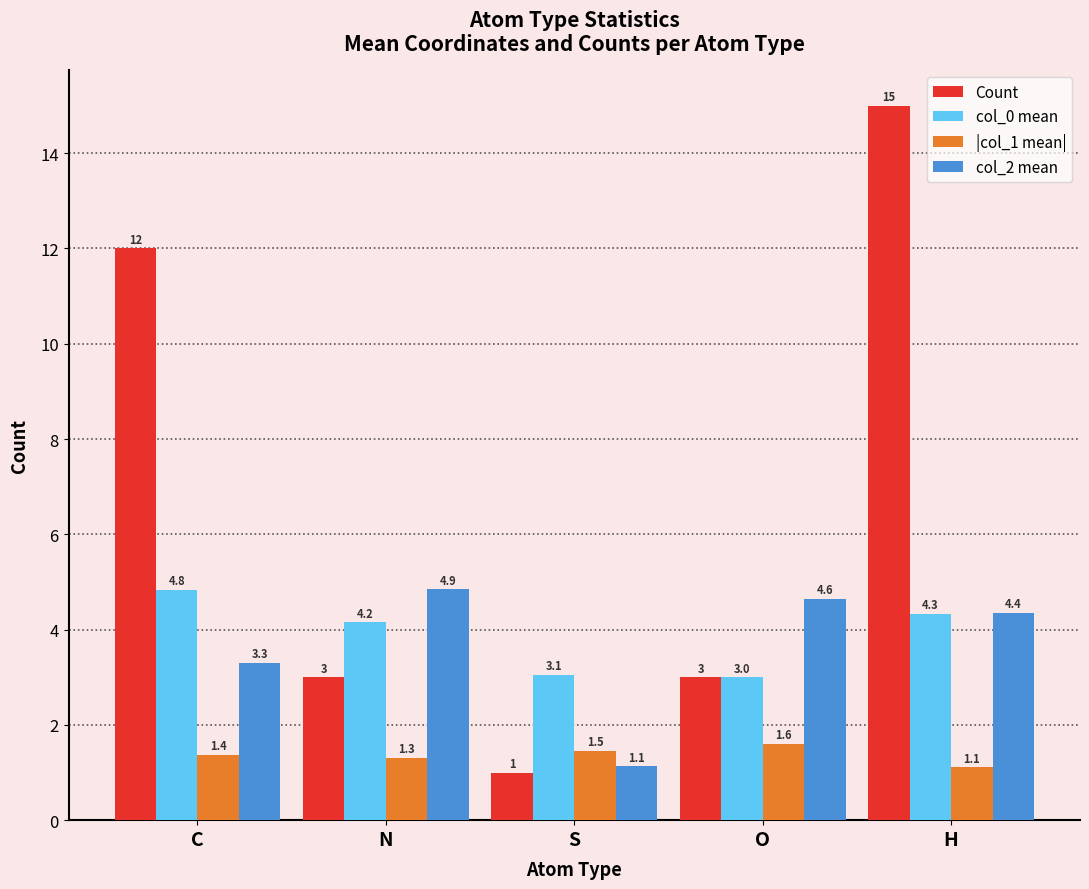

Reading left to right, list all the values displayed in this chart.

Count: 12.0	3.0	1.0	3.0	15.0
col_0 mean: 4.8	4.2	3.1	3.0	4.3
|col_1 mean|: 1.4	1.3	1.5	1.6	1.1
col_2 mean: 3.3	4.9	1.1	4.6	4.4